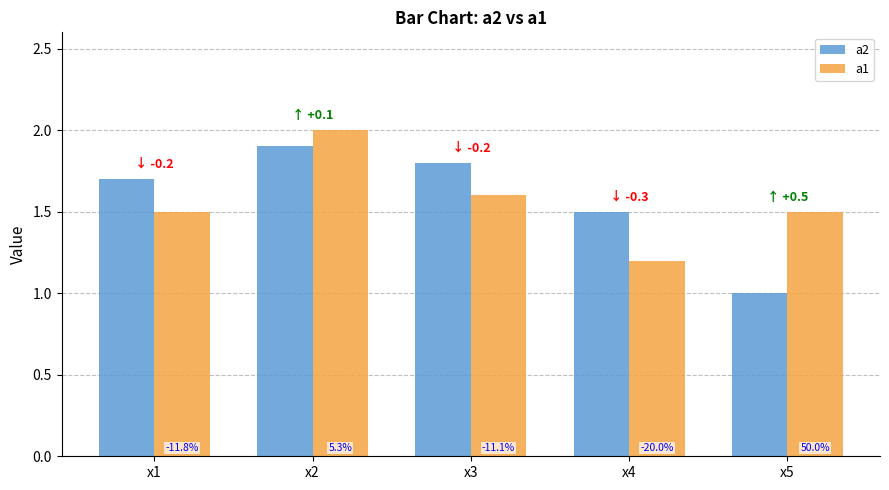

What is the lowest value of the a2 series?

1.0